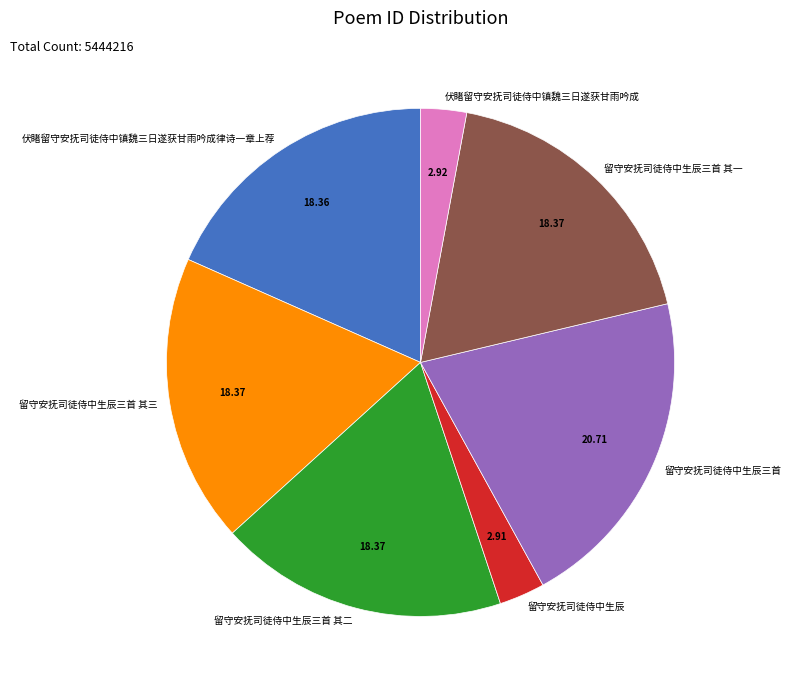

How many slices are in this pie chart?

7